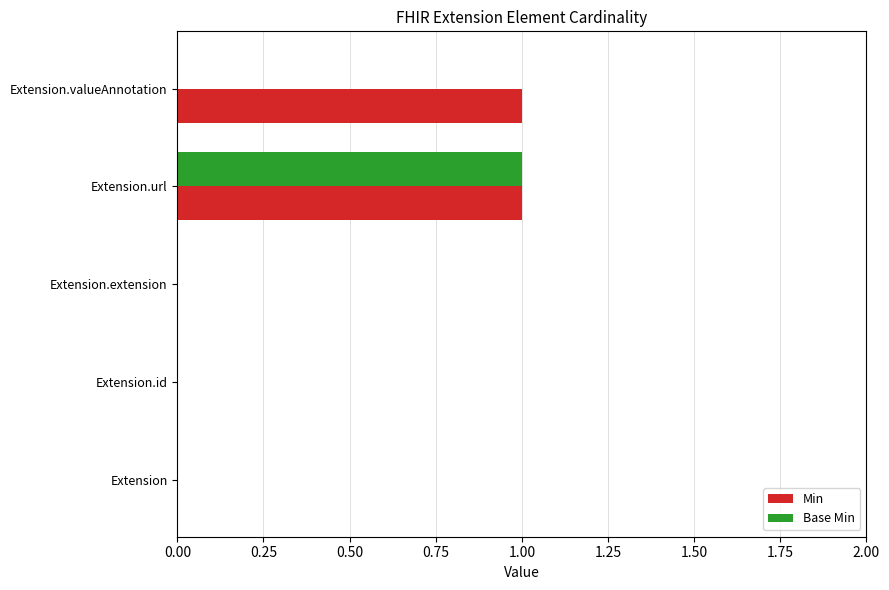

At which category is the sum across all series the highest?

Extension.url